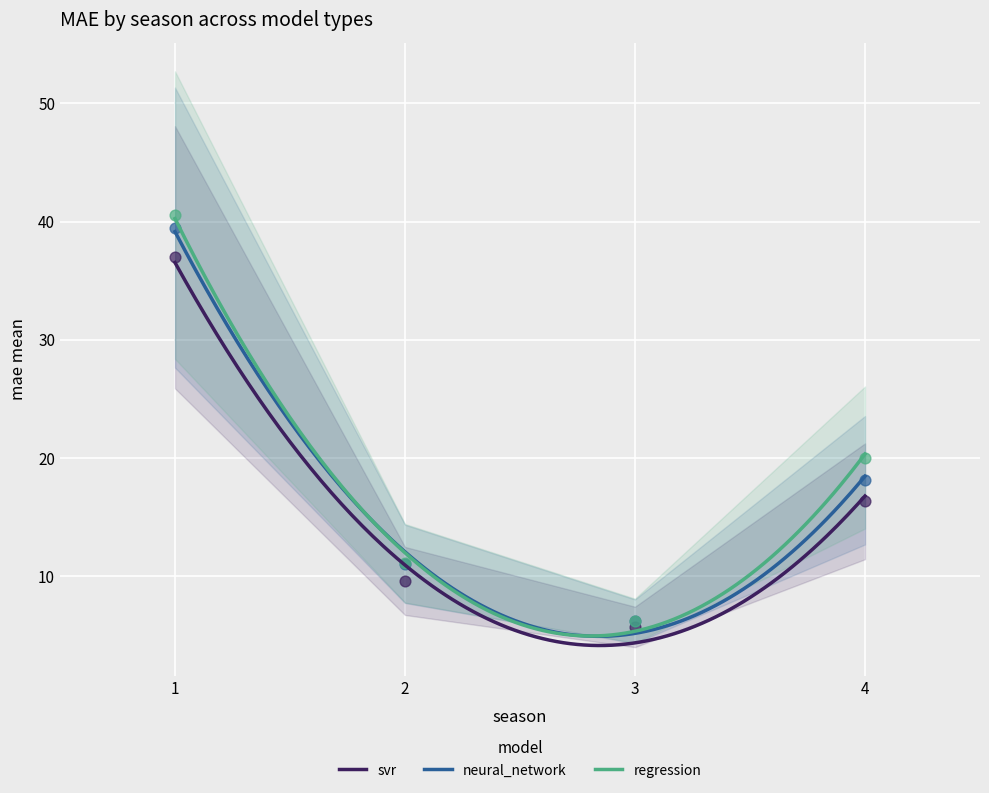

What are all the series names shown in the legend?

svr, neural_network, regression